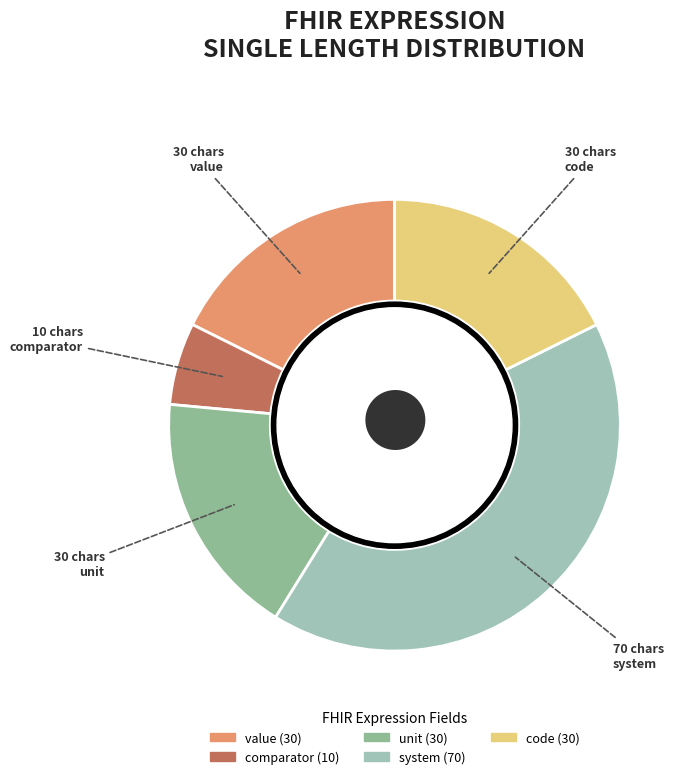

Which slice is the largest?

system